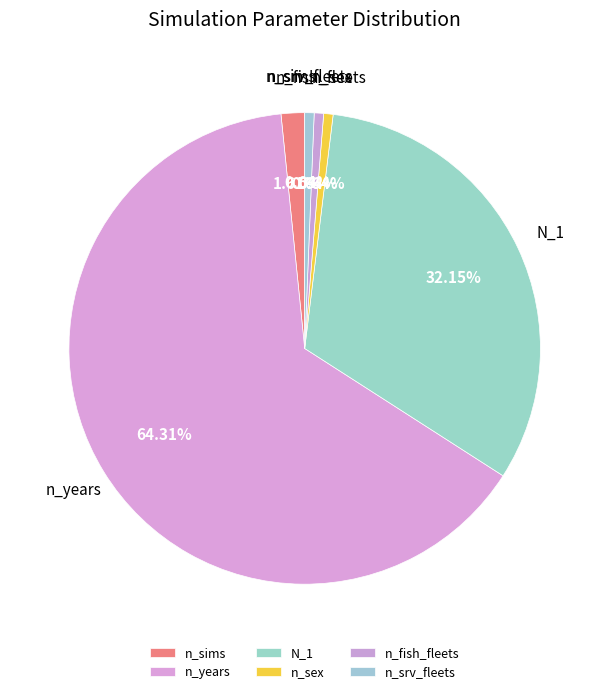

The n_fish_fleets slice represents 1% of the pie. True or false?

True